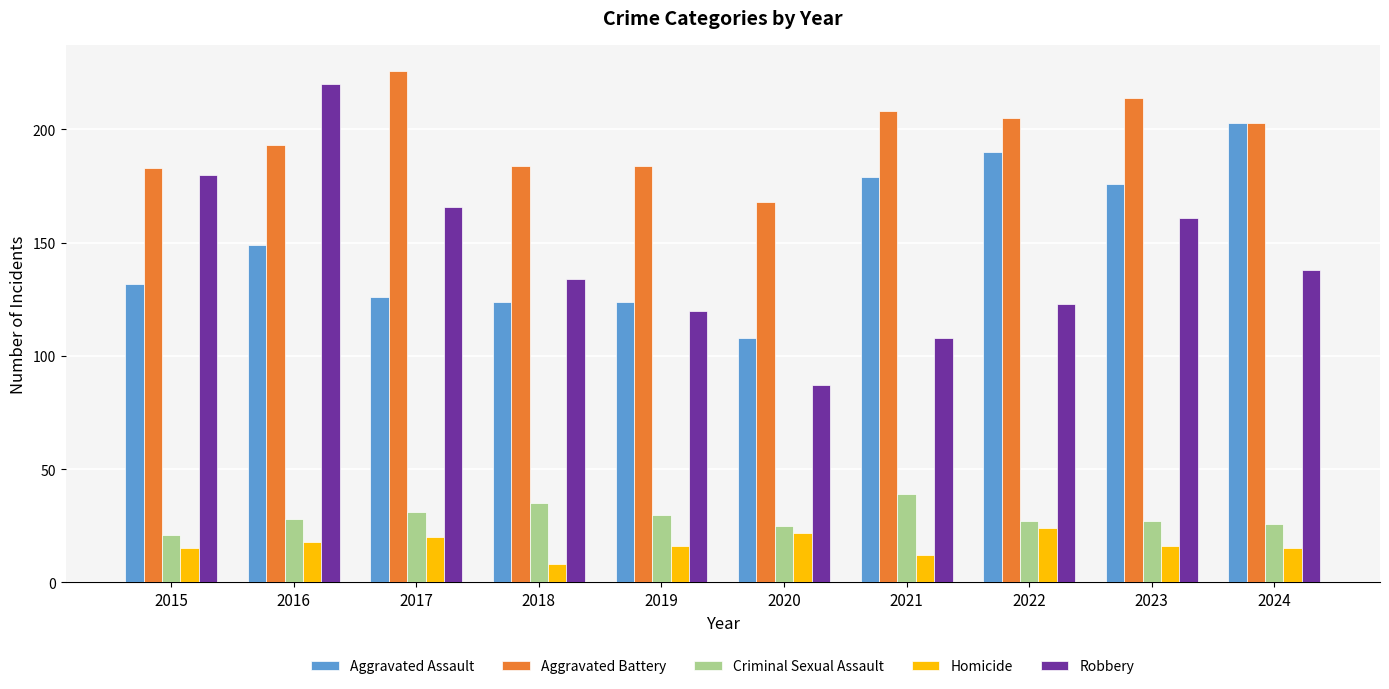

What is the sum of all Homicide values?

166